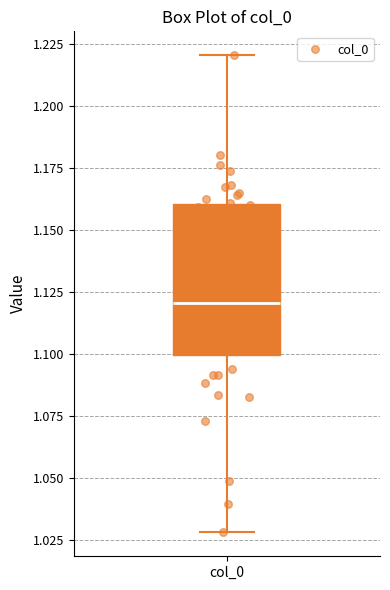

Transcribe this box plot: give where the median line is, the range the box spans, and where the two whiskers end, as read against the y-axis. The values are not printed on the chart, so give them approximately, as read against the axis.

median 1.12, box 1.10 to 1.16, whiskers 1.03 to 1.22